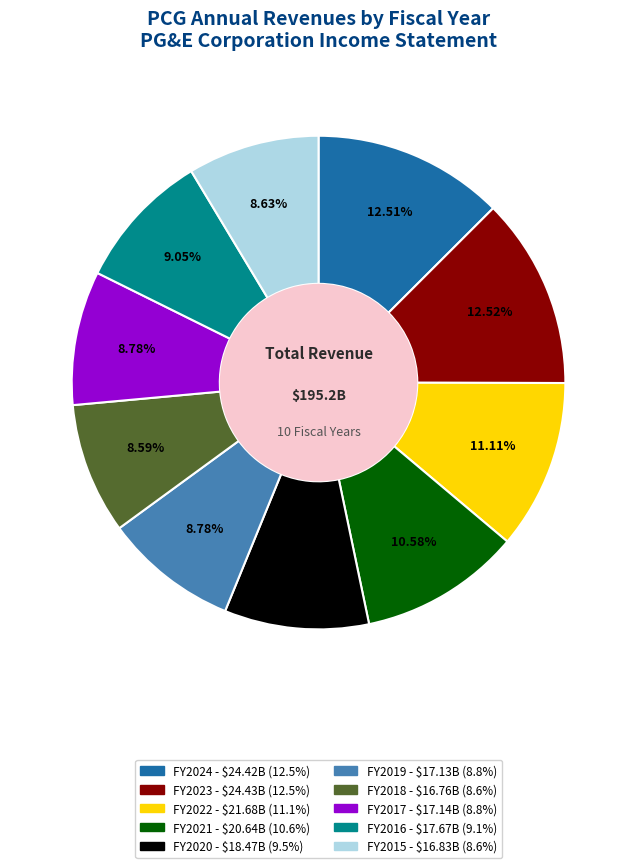

Is there any slice that represents more than half of the pie?

No